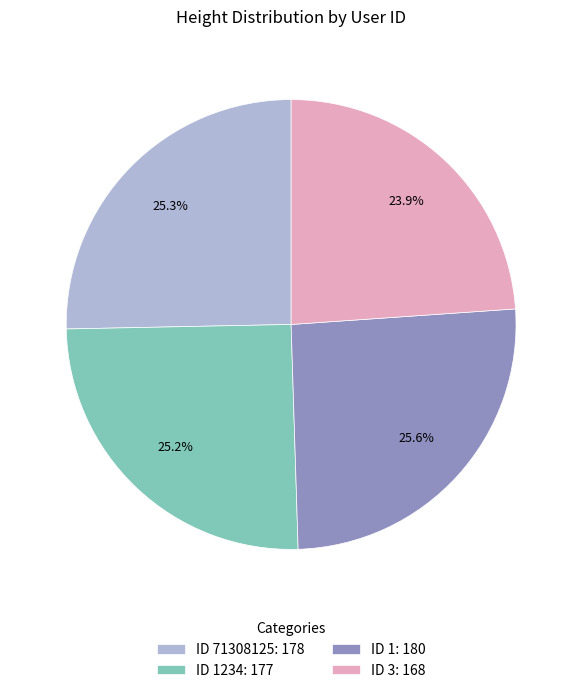

Approximately how many times larger is the value at ID 71308125: 178 compared to ID 1234: 177?

1.0